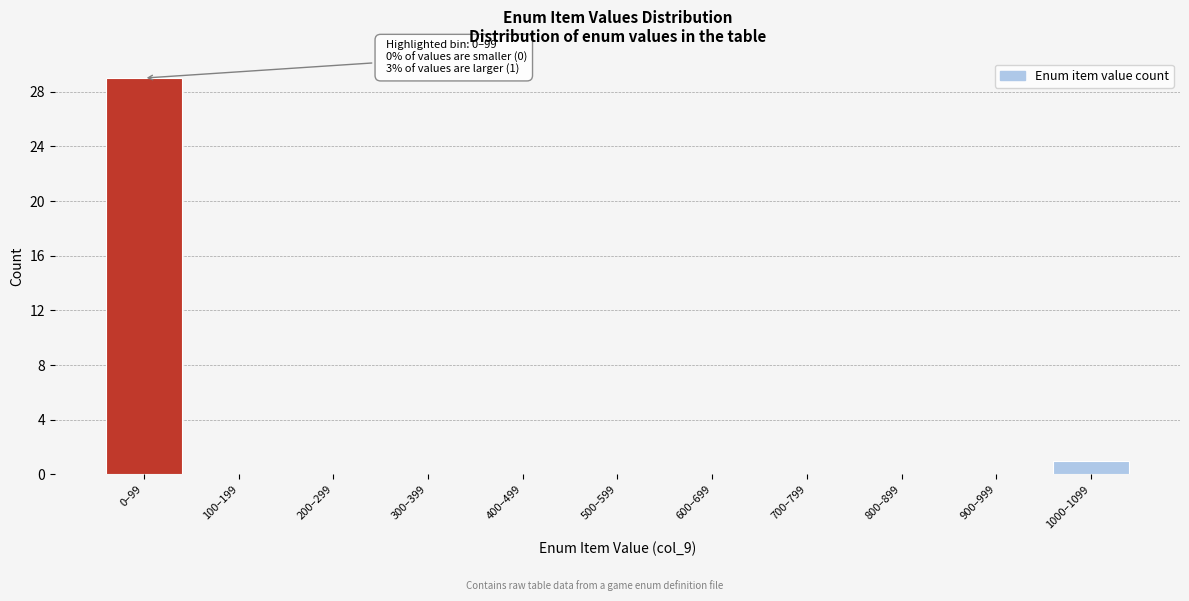

Reading left to right, what are all the values shown in this chart?

0–99=29	100–199=0	200–299=0	300–399=0	400–499=0	500–599=0	600–699=0	700–799=0	800–899=0	900–999=0	1000–1099=1